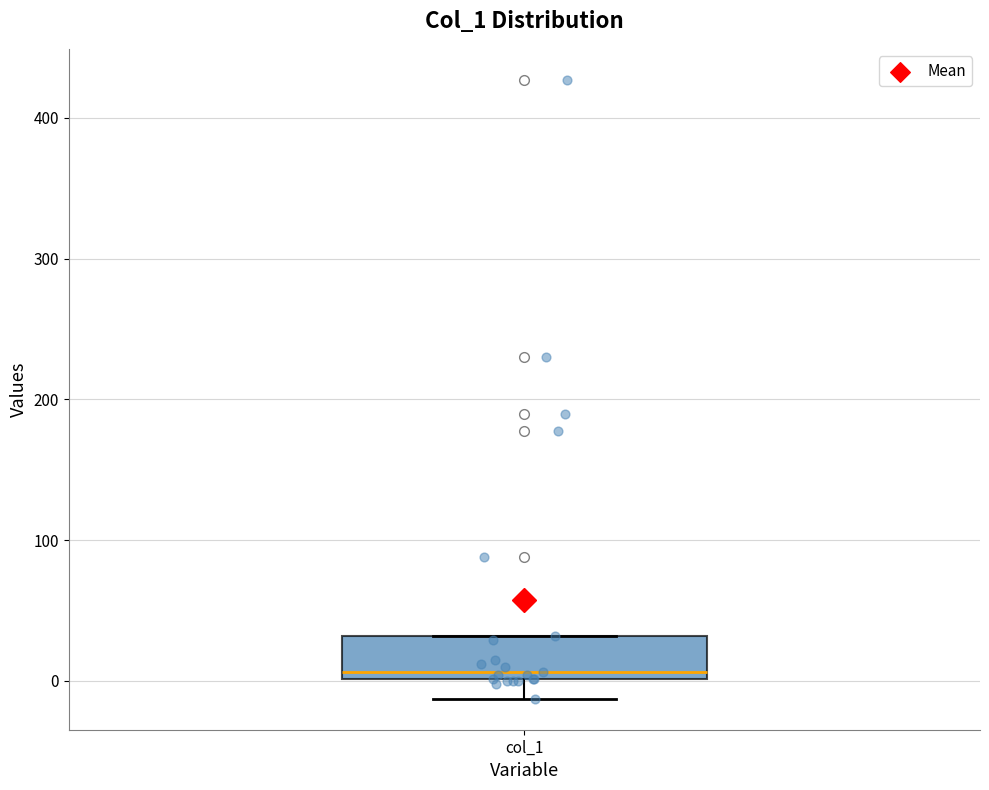

Transcribe this box plot: give where the median line is, the range the box spans, and where the two whiskers end, as read against the y-axis. The values are not printed on the chart, so give them approximately, as read against the axis.

median 10, box 0 to 30, whiskers -10 to 30